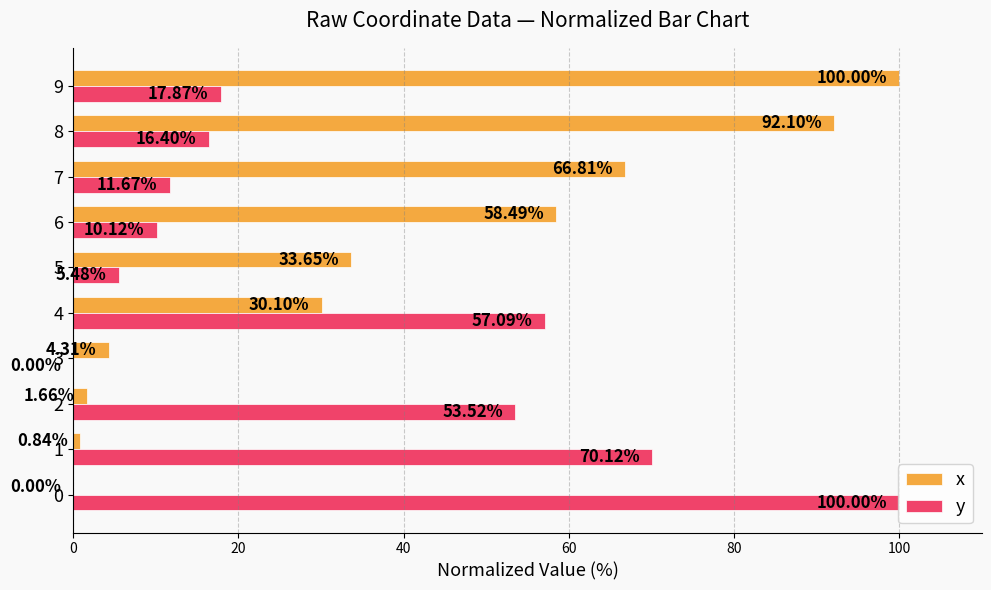

At which category is the sum across all series the highest?

9